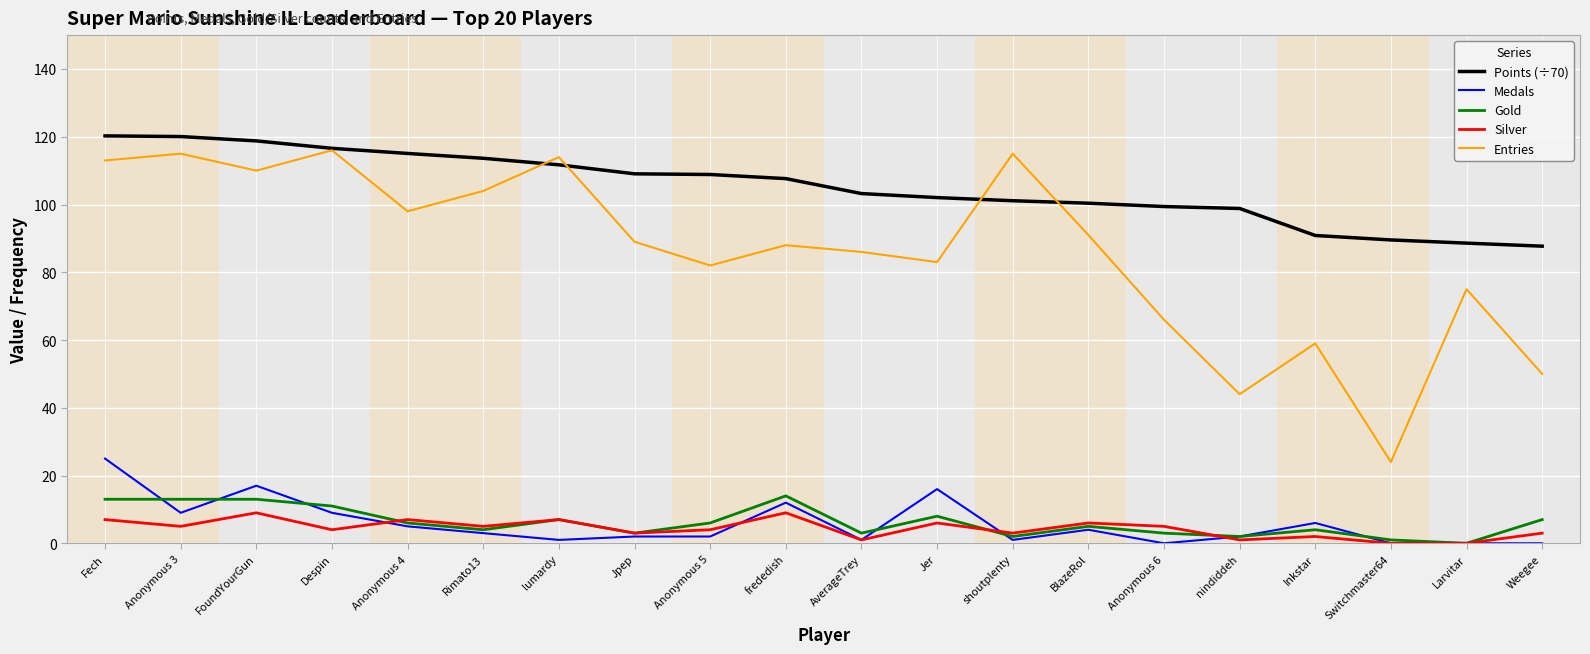

Which series has the largest total across all categories?

Points (÷70)